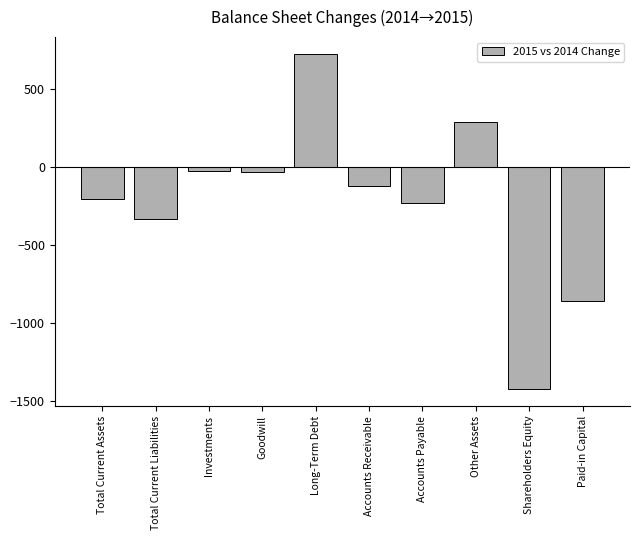

What is the change in value from Total Current Liabilities to Accounts Payable?

+103